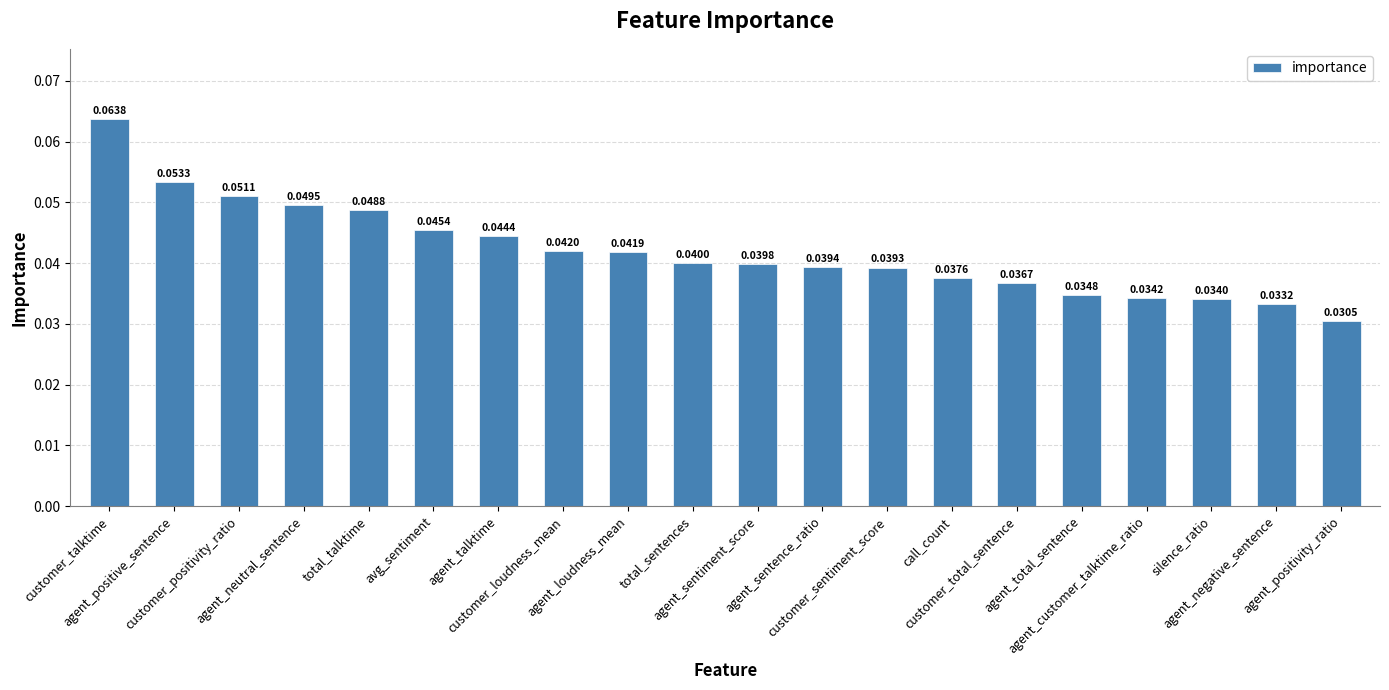

What is the label of the 3rd bar from the right?

silence_ratio